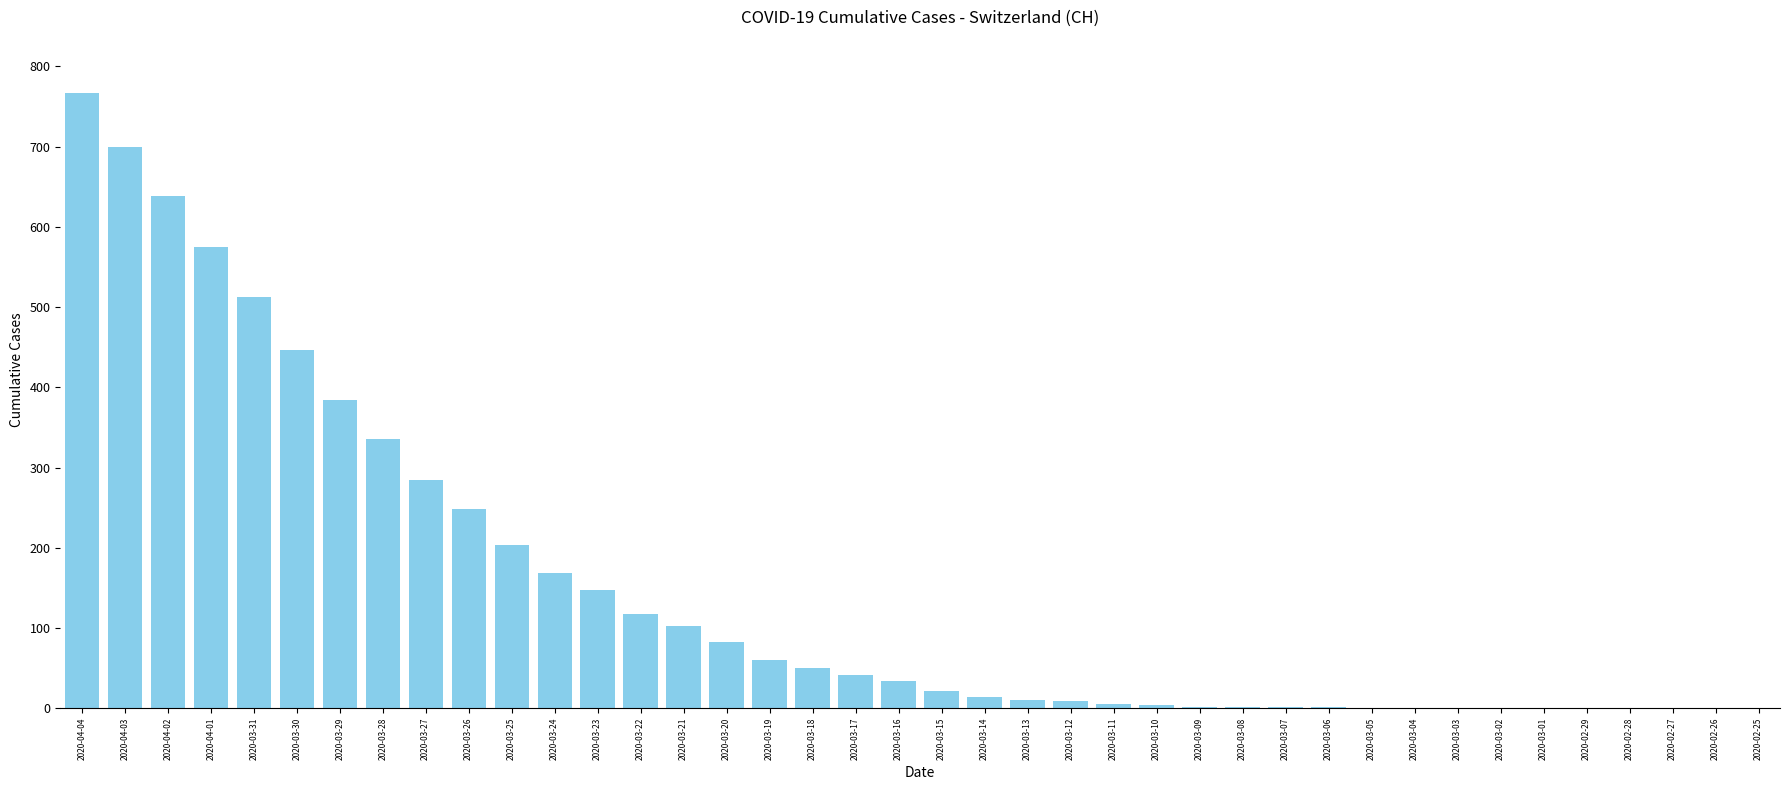

Are the bars grouped side by side (vs. stacked)?

No